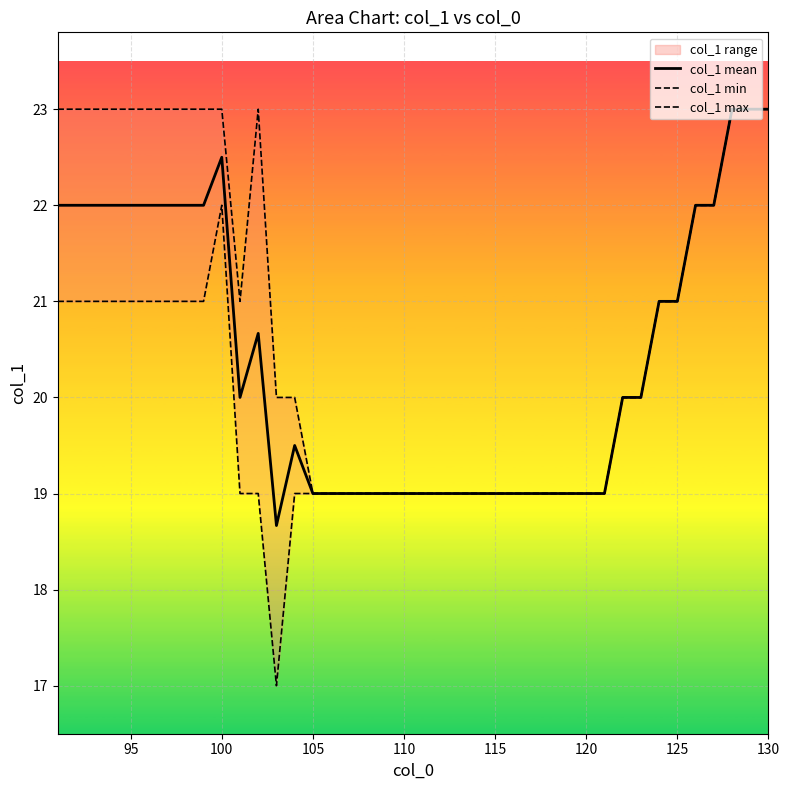

What is the highest value of the col_1 mean series?

23.0